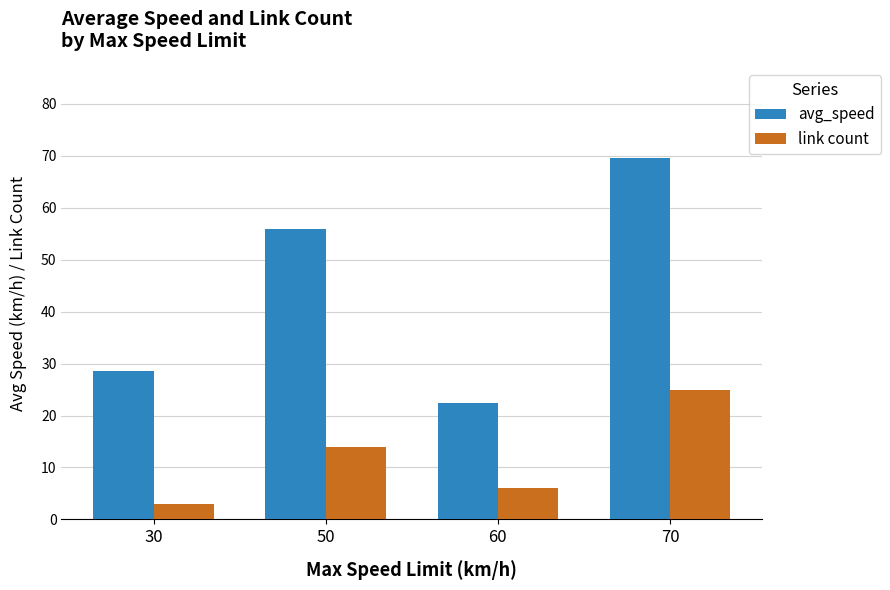

What are all the series names shown in the legend?

avg_speed, link count